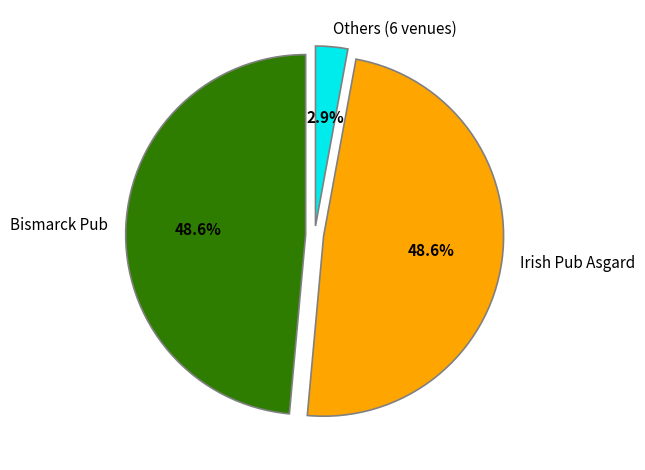

What percentage is NOT represented by Bismarck Pub?

51.4%